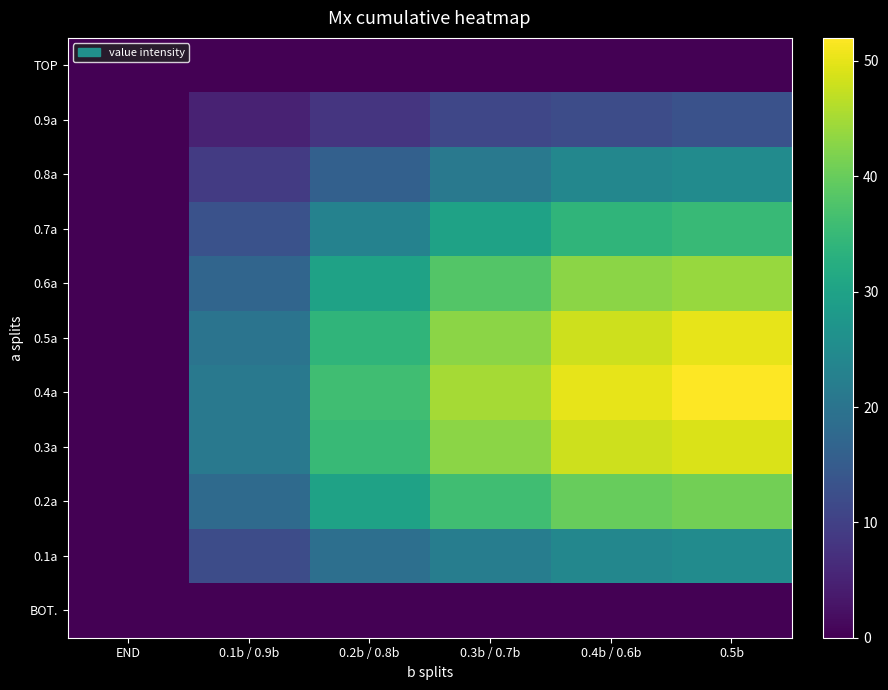

Reading left to right, transcribe all the data shown in this chart.

TOP: END=0	0.1b / 0.9b=0	0.2b / 0.8b=0	0.3b / 0.7b=0	0.4b / 0.6b=0	0.5b=0
0.9a: END=0	0.1b / 0.9b=5	0.2b / 0.8b=8	0.3b / 0.7b=11	0.4b / 0.6b=12	0.5b=13
0.8a: END=0	0.1b / 0.9b=9	0.2b / 0.8b=16	0.3b / 0.7b=21	0.4b / 0.6b=24	0.5b=25
0.7a: END=0	0.1b / 0.9b=13	0.2b / 0.8b=23	0.3b / 0.7b=30	0.4b / 0.6b=34	0.5b=35
0.6a: END=0	0.1b / 0.9b=17	0.2b / 0.8b=30	0.3b / 0.7b=38	0.4b / 0.6b=43	0.5b=44
0.5a: END=0	0.1b / 0.9b=20	0.2b / 0.8b=34	0.3b / 0.7b=43	0.4b / 0.6b=48	0.5b=50
0.4a: END=0	0.1b / 0.9b=21	0.2b / 0.8b=36	0.3b / 0.7b=45	0.4b / 0.6b=50	0.5b=52
0.3a: END=0	0.1b / 0.9b=21	0.2b / 0.8b=35	0.3b / 0.7b=43	0.4b / 0.6b=48	0.5b=49
0.2a: END=0	0.1b / 0.9b=18	0.2b / 0.8b=30	0.3b / 0.7b=36	0.4b / 0.6b=40	0.5b=41
0.1a: END=0	0.1b / 0.9b=12	0.2b / 0.8b=19	0.3b / 0.7b=22	0.4b / 0.6b=24	0.5b=25
BOT.: END=0	0.1b / 0.9b=0	0.2b / 0.8b=0	0.3b / 0.7b=0	0.4b / 0.6b=0	0.5b=0